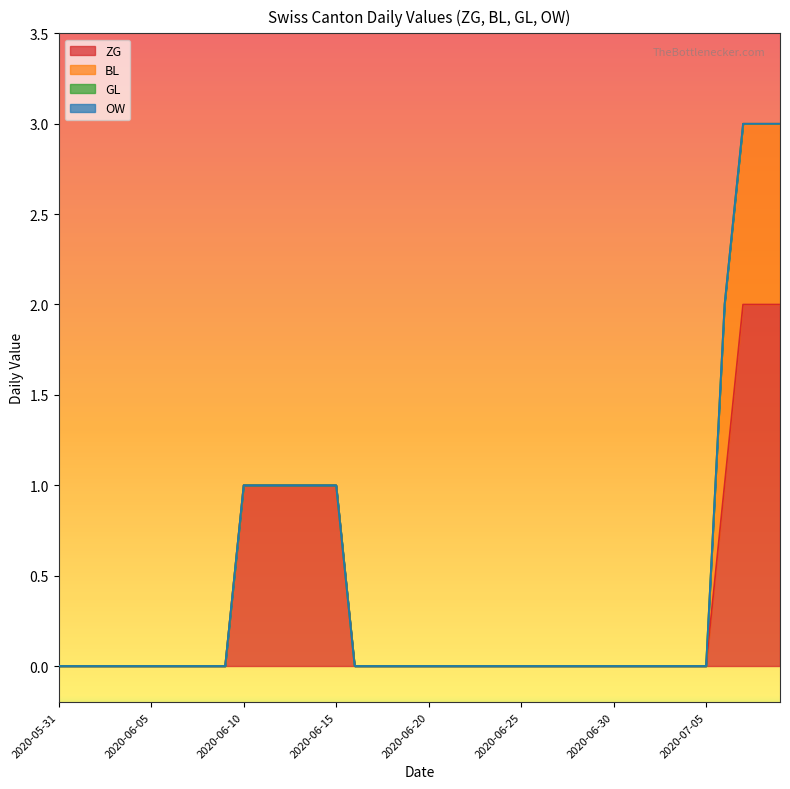

Does the chart have visible grid lines?

No